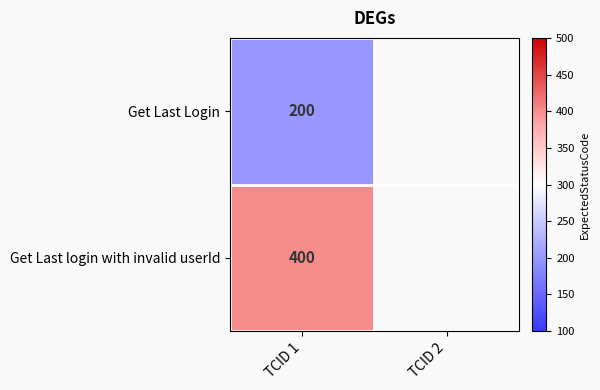

What is the greatest value displayed?

400.0